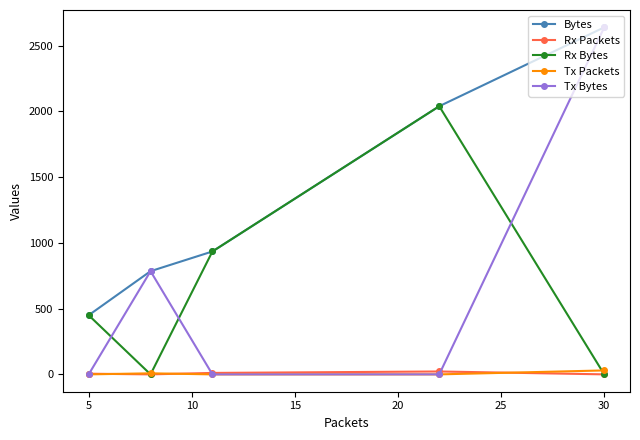

Which series has the widest spread of values?

Tx Bytes